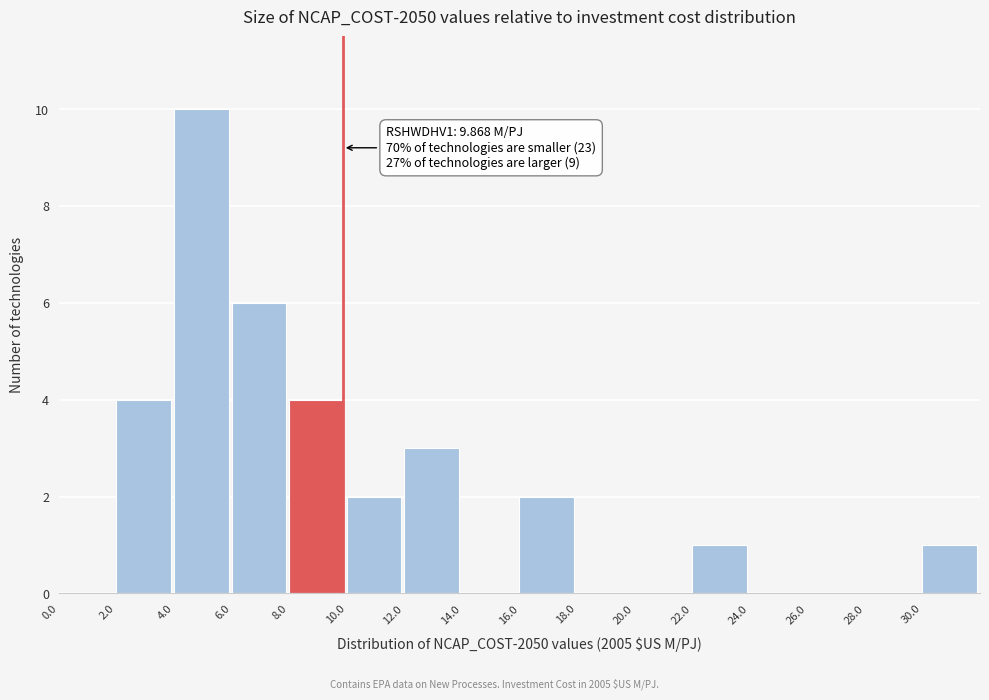

Which range on the x-axis has the tallest bar?

4 to 6